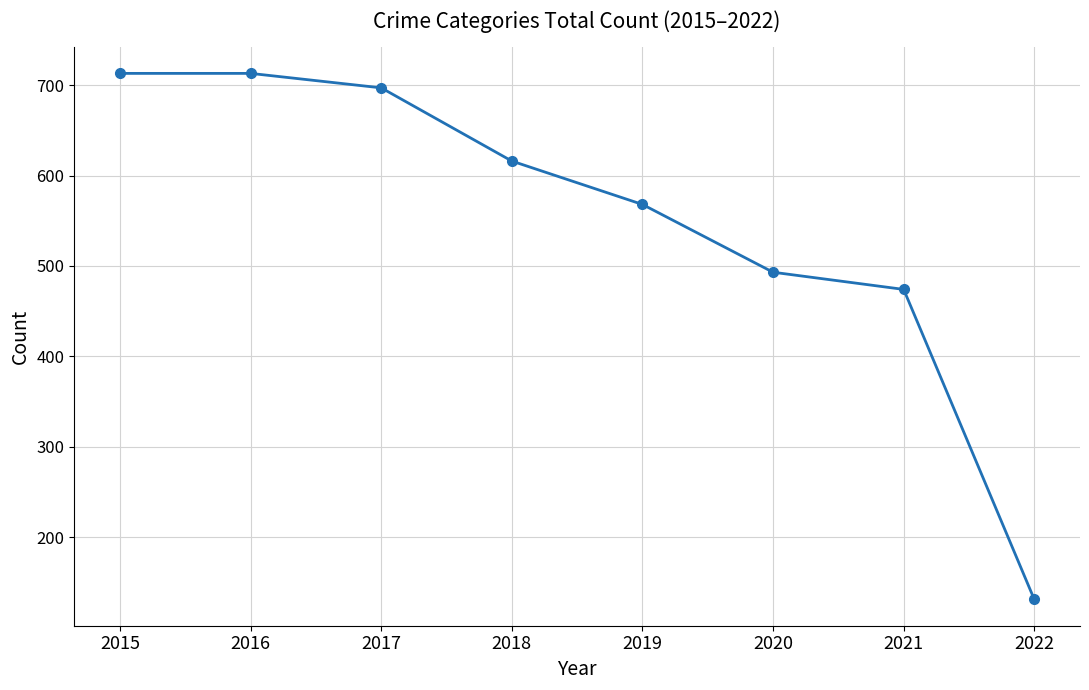

What is the greatest value displayed?

713